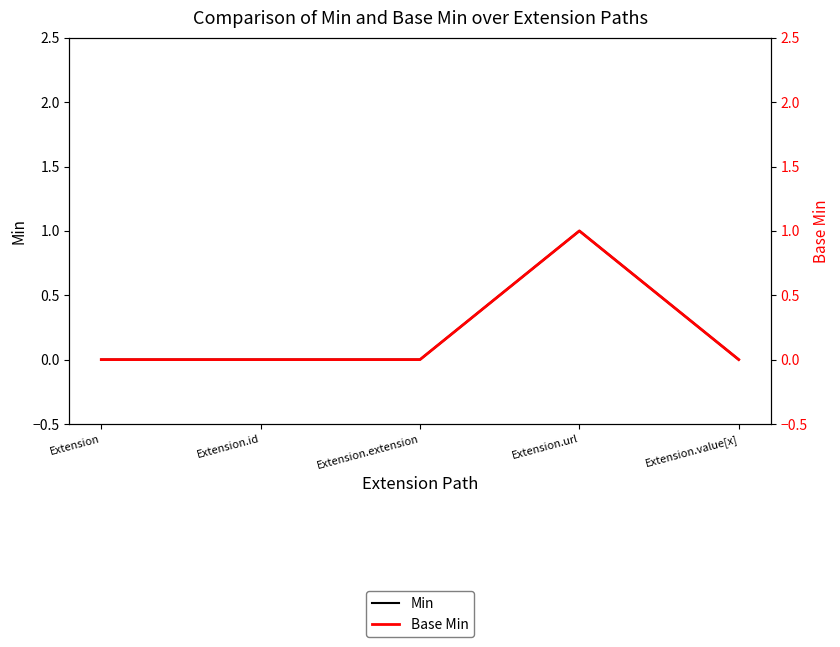

At which category does the chart reach its peak across all series?

Extension.url